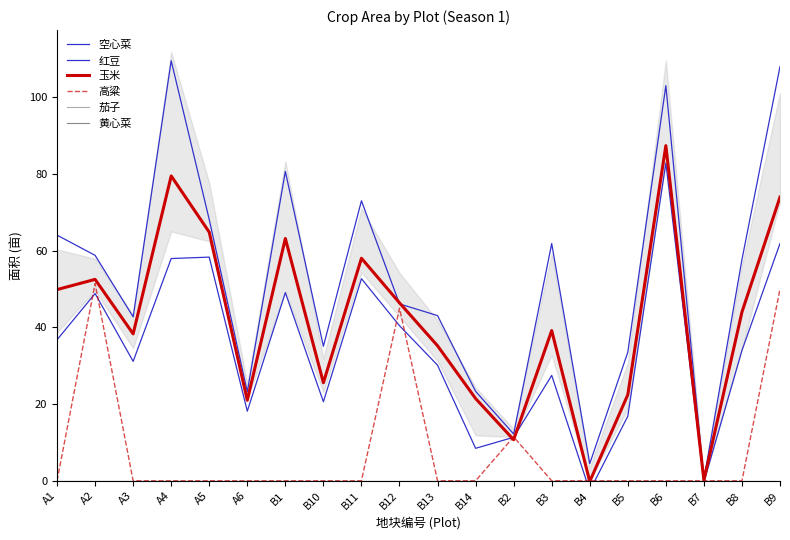

What are all the series names shown in the legend?

空心菜, 红豆, 玉米, 高粱, 茄子, 黄心菜